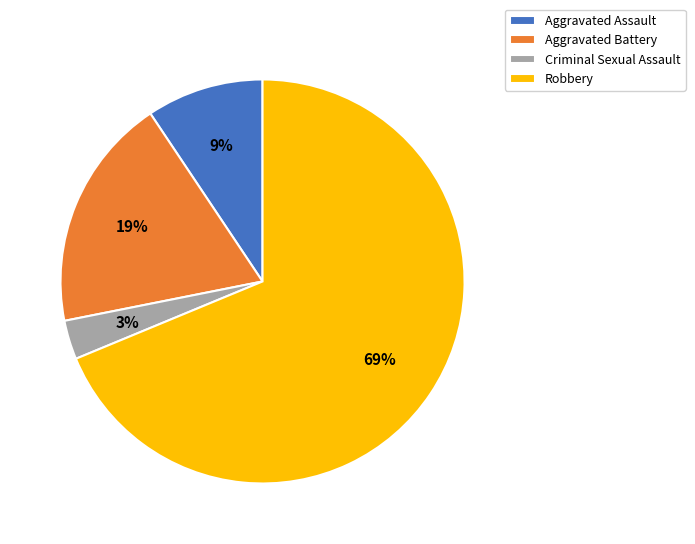

To the nearest percent, what is the average slice percentage?

25%